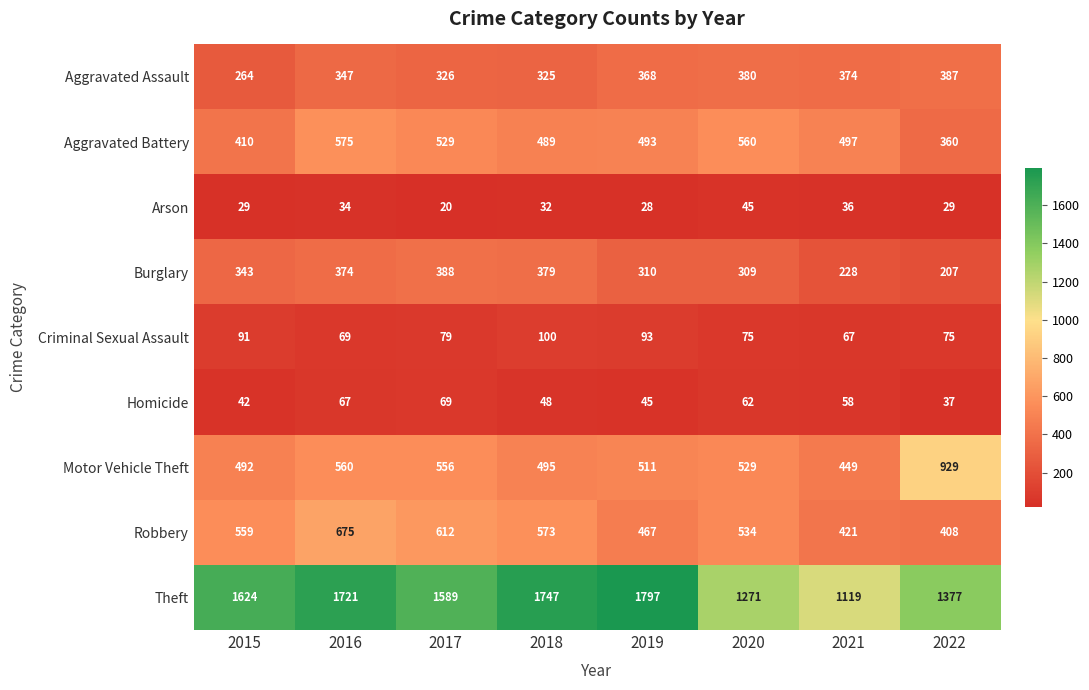

How many distinct data groups are displayed?

9